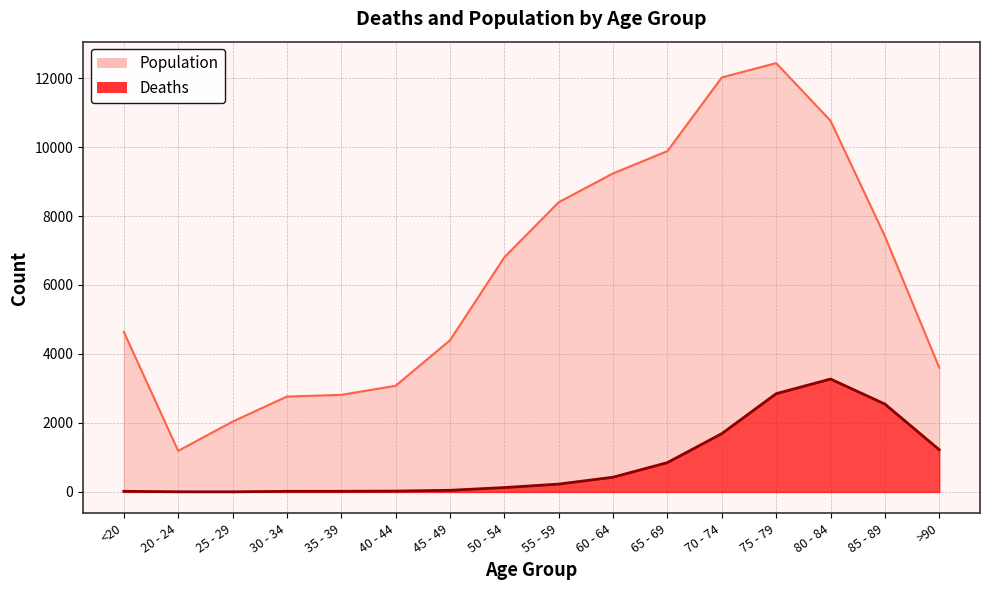

What is the value of the Population point at the 4th from the left?

2765